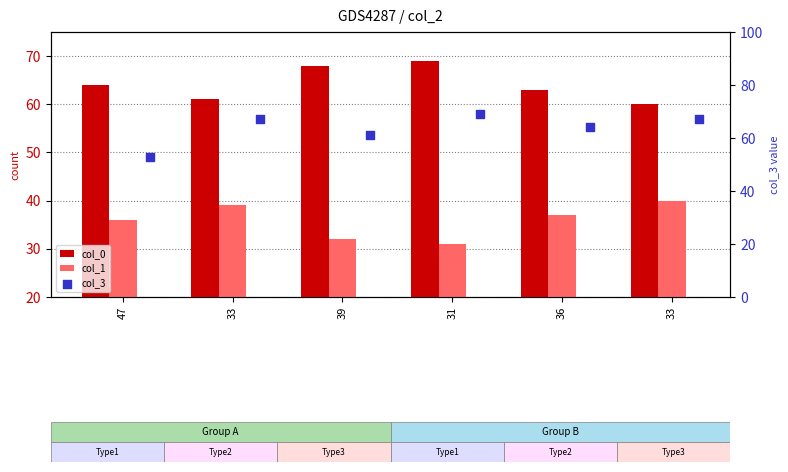

Which series reaches the maximum Y coordinate?

col_0